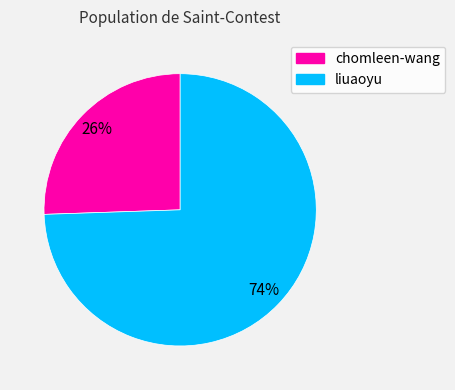

Rank the categories by value from highest to lowest.

liuaoyu, chomleen-wang